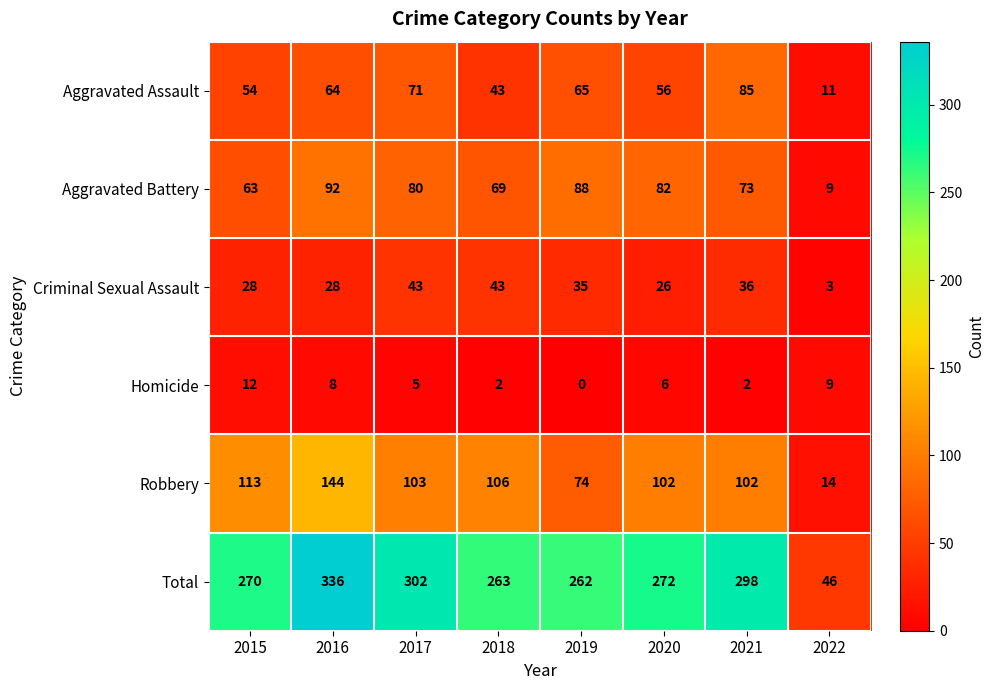

What is the highest value of the Aggravated Battery series?

92